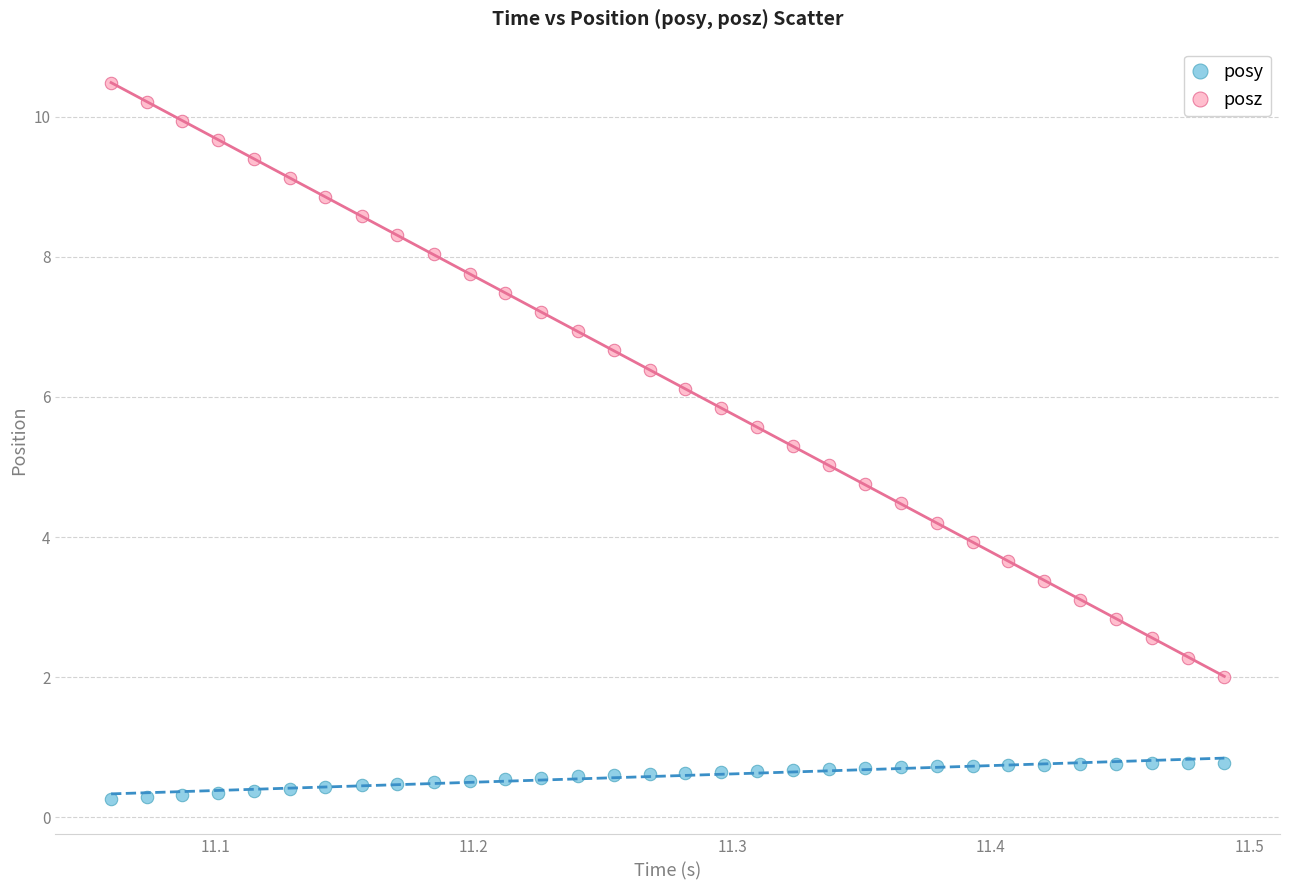

Which series contains the lowest Y value?

posy